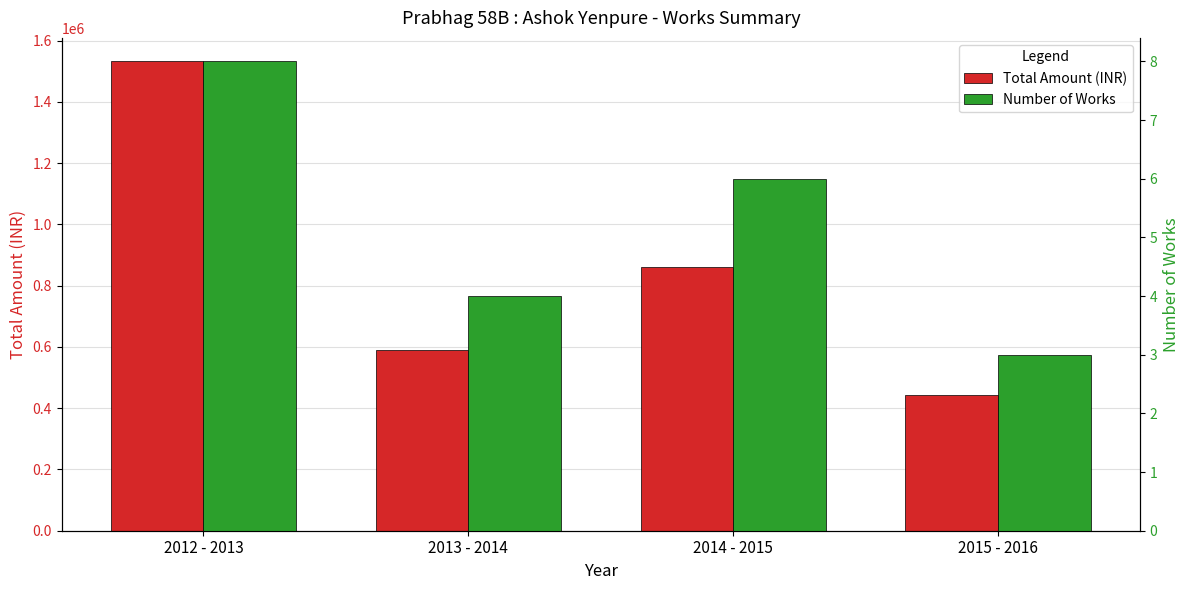

What is the difference between the second highest and second lowest values in the Number of Works series?

2